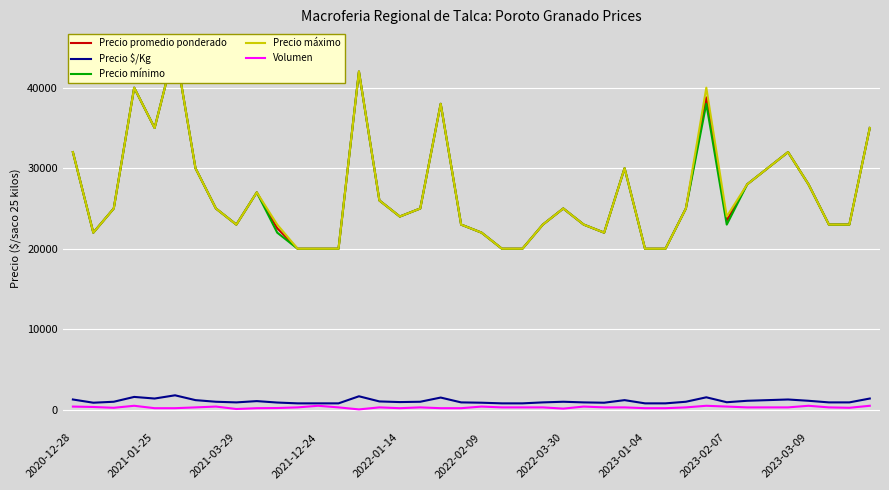

How many values in the Precio promedio ponderado series exceed 25000?

16